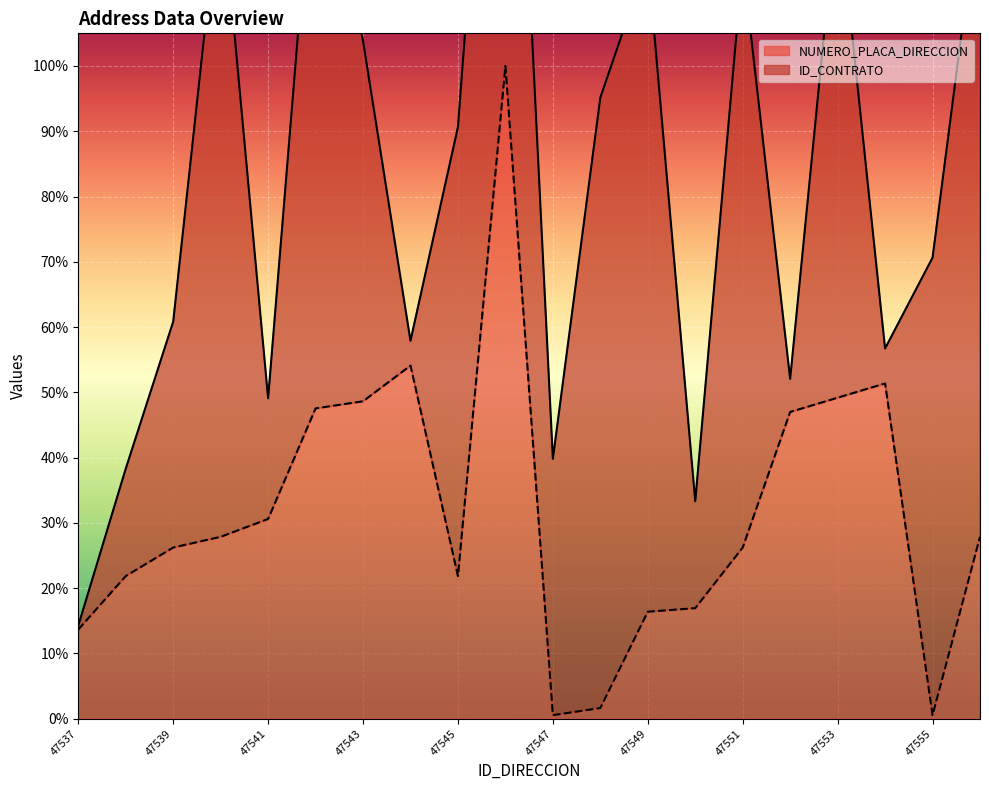

Is it true that the value at 47550 is 0.1?

False